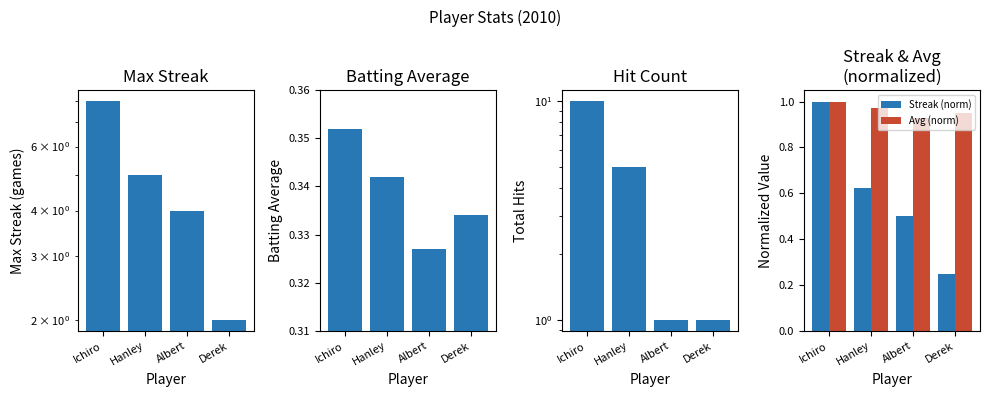

Reading left to right, what are all the values shown in this chart?

Max Streak: 8.0	5.0	4.0	2.0
Batting Average1: 0.4	0.3	0.3	0.3
Hit Count: 10.0	5.0	1.0	1.0
Streak (norm): 1.0	0.6	0.5	0.2
Avg (norm): 1.0	1.0	0.9	0.9